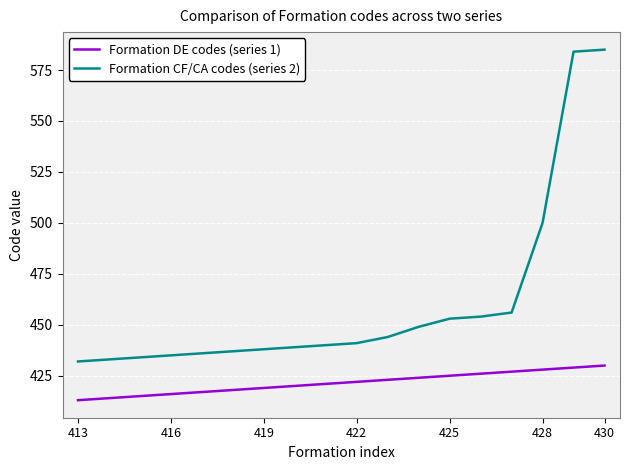

List the series in order of their overall mean, lowest first.

Formation DE codes (series 1), Formation CF/CA codes (series 2)